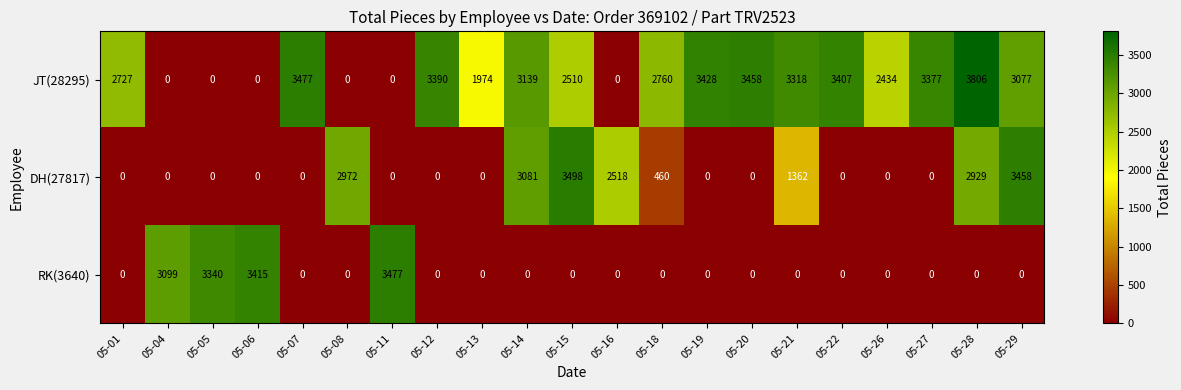

Where does the JT(28295) series first go above 2760?

05-07